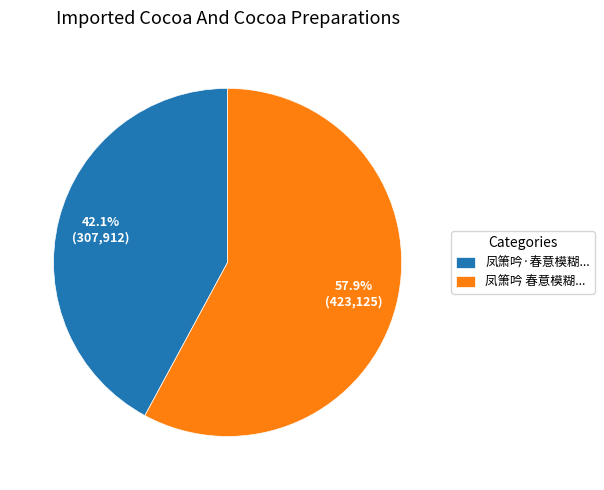

To the nearest percent, what is the average slice percentage?

50%